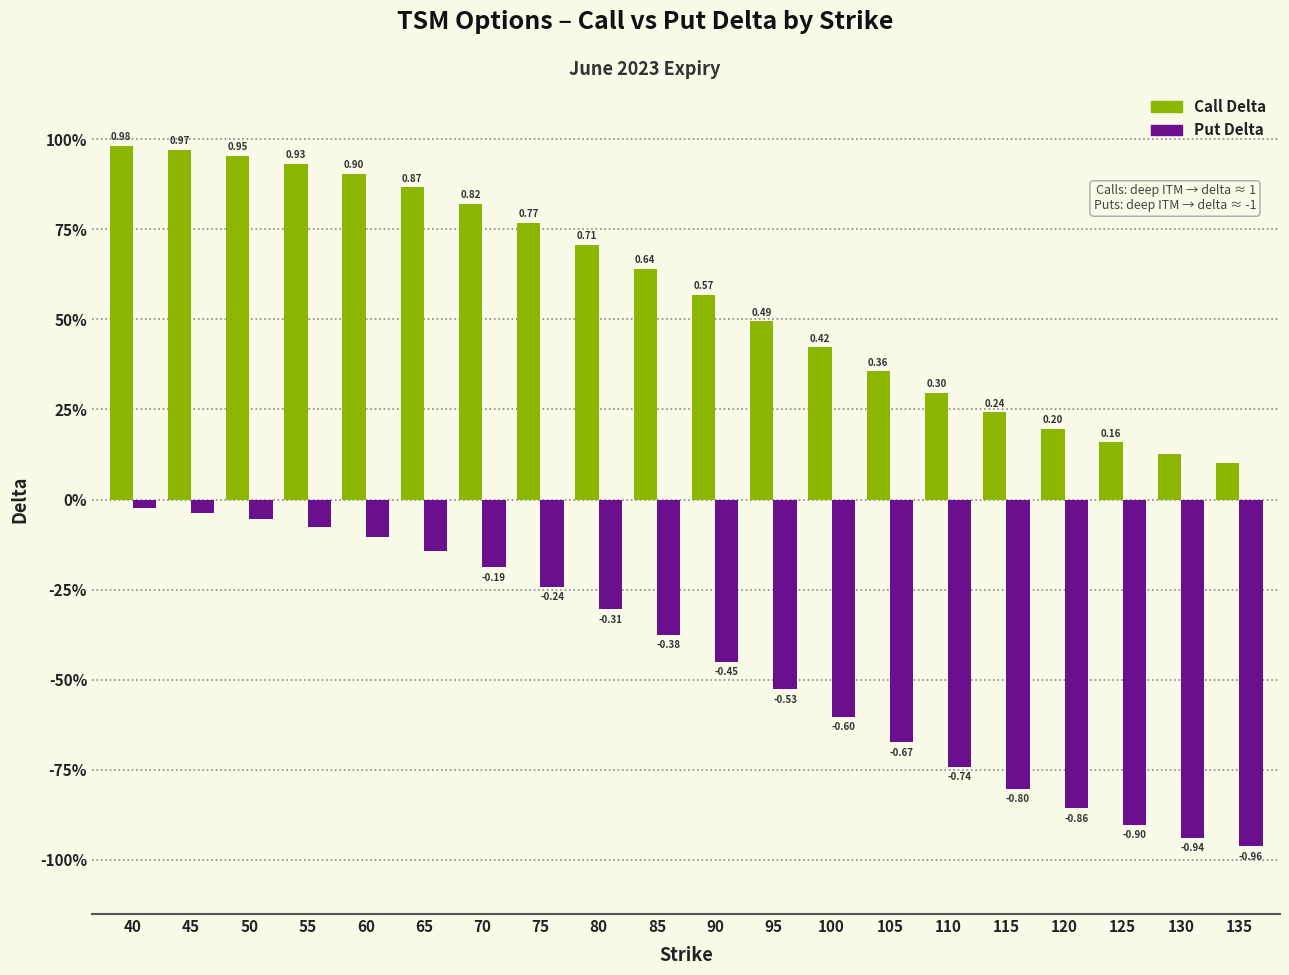

At which category is the sum across all series the highest?

40